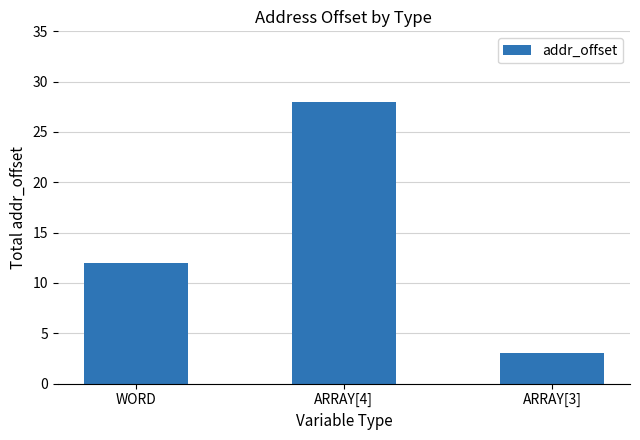

At which label is the value closest to 15?

WORD